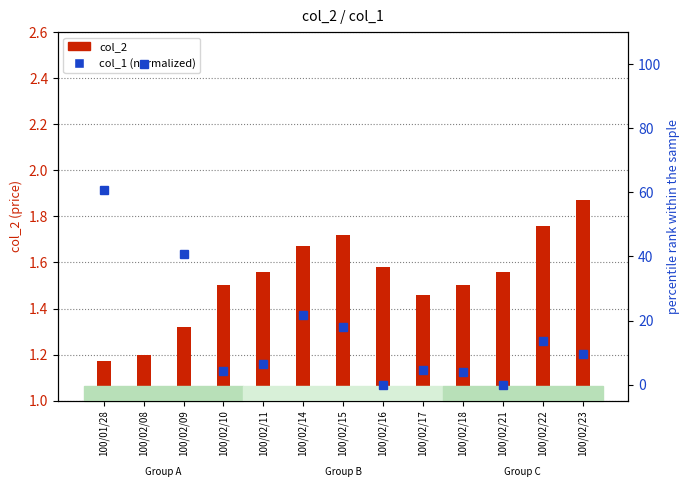

Reading right to left, extract all data points from this chart.

col_2 (price): 1.9	1.8	1.6	1.5	1.5	1.6	1.7	1.7	1.6	1.5	1.3	1.2	1.2
col_1 (volume, normalized): 9.5	13.6	0.0	4.0	4.6	0.0	17.9	21.8	6.6	4.4	40.6	100.0	60.8